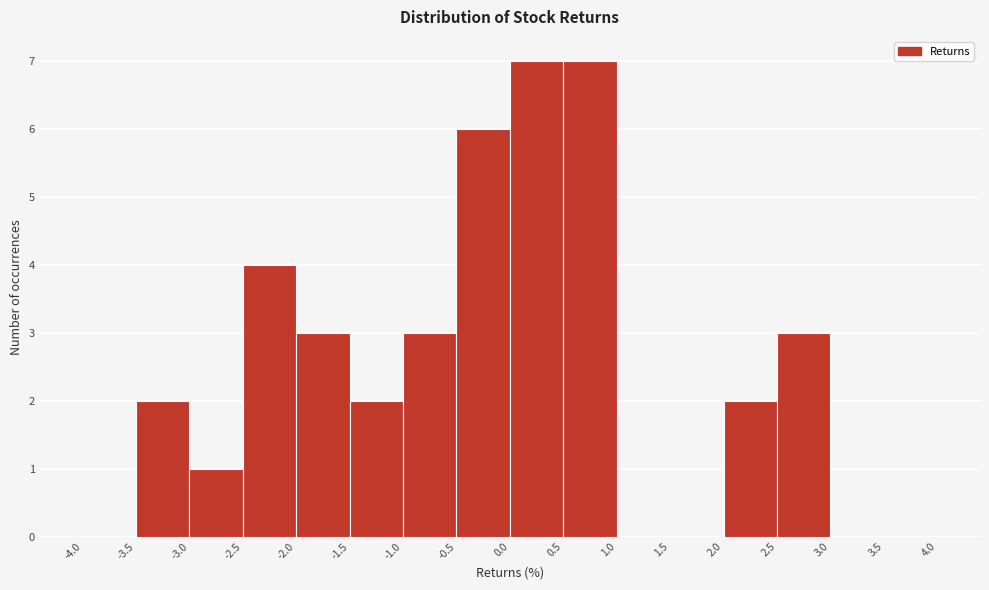

How tall is the bar that spans -0.5 to 0.0 on the x-axis? The values are not printed on the chart, so give them approximately, as read against the axis.

6